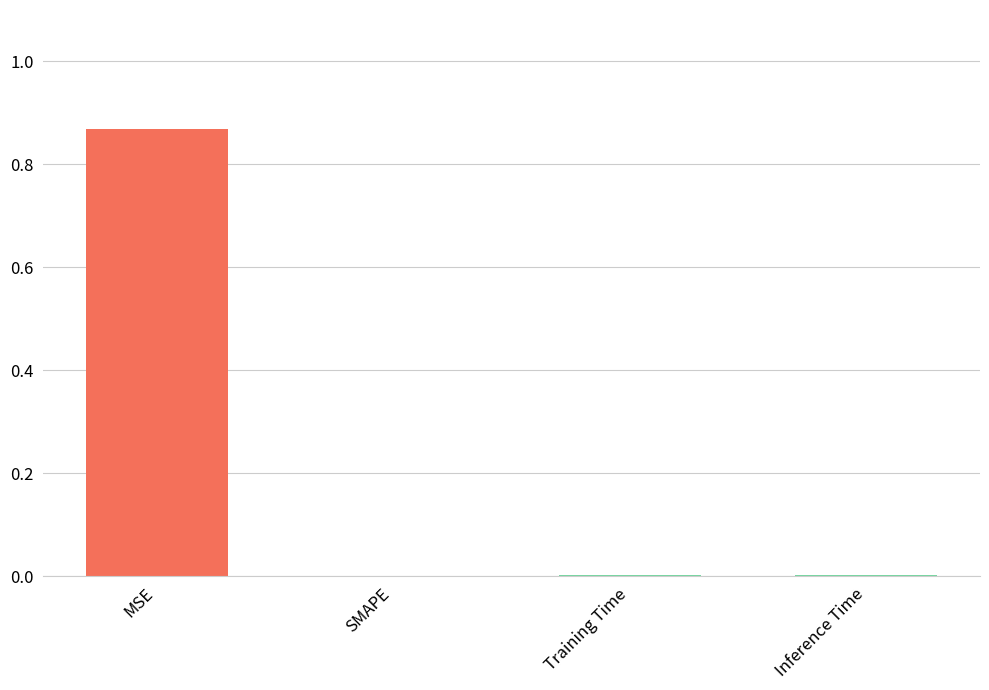

The chart shows a value of 0.0 at SMAPE. True or false?

True